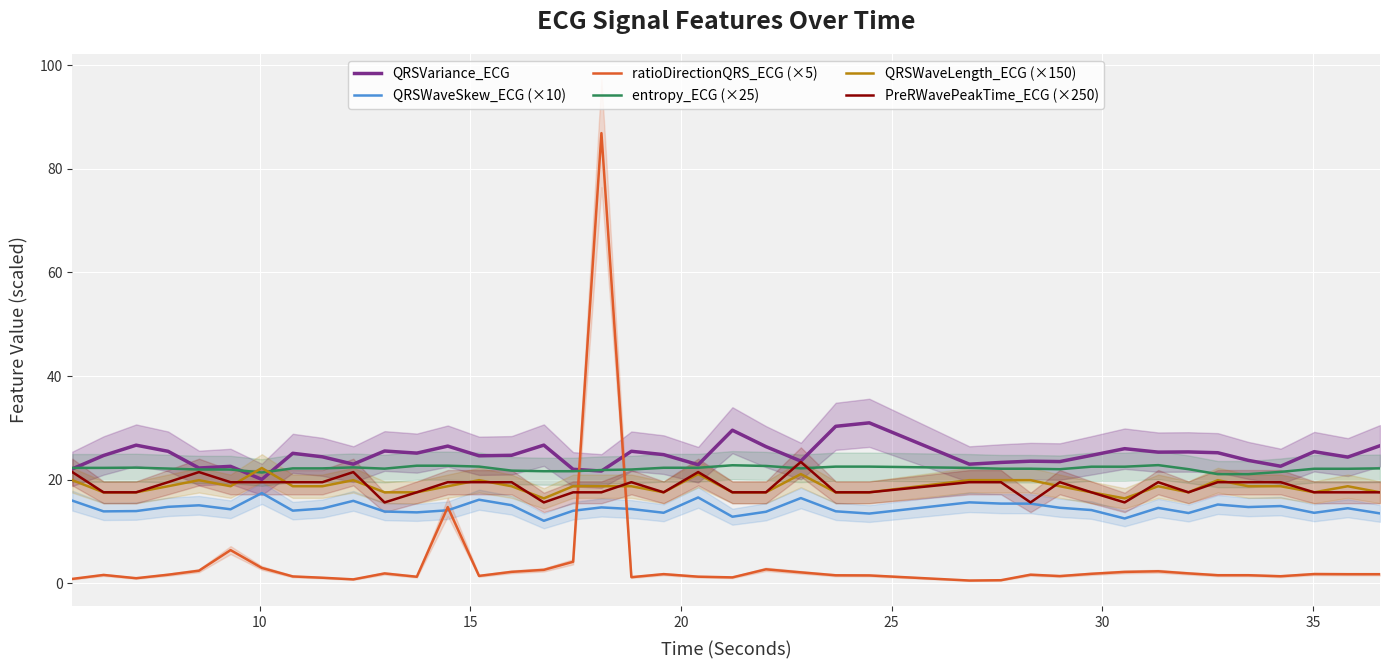

What is the minimum value for entropy_ECG (×25)?

21.1